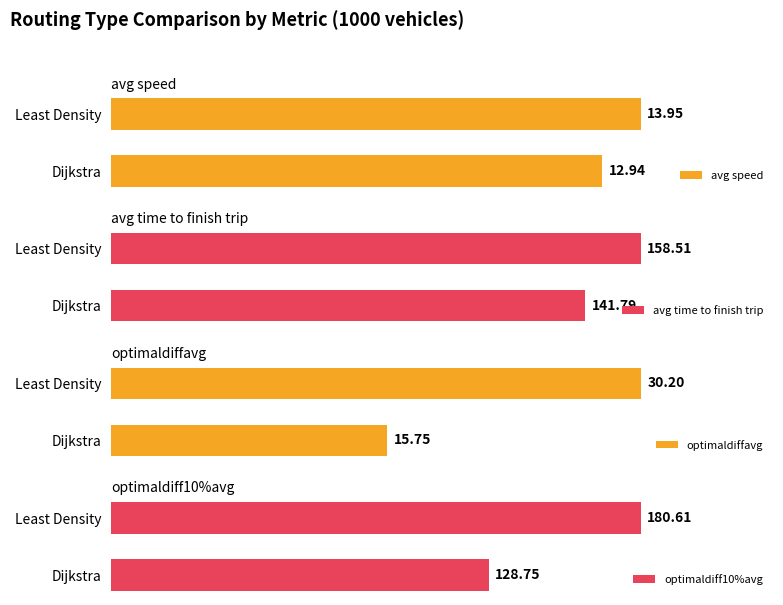

Rank the categories by optimaldiff10%avg value from lowest to highest.

Dijkstra, Least Density